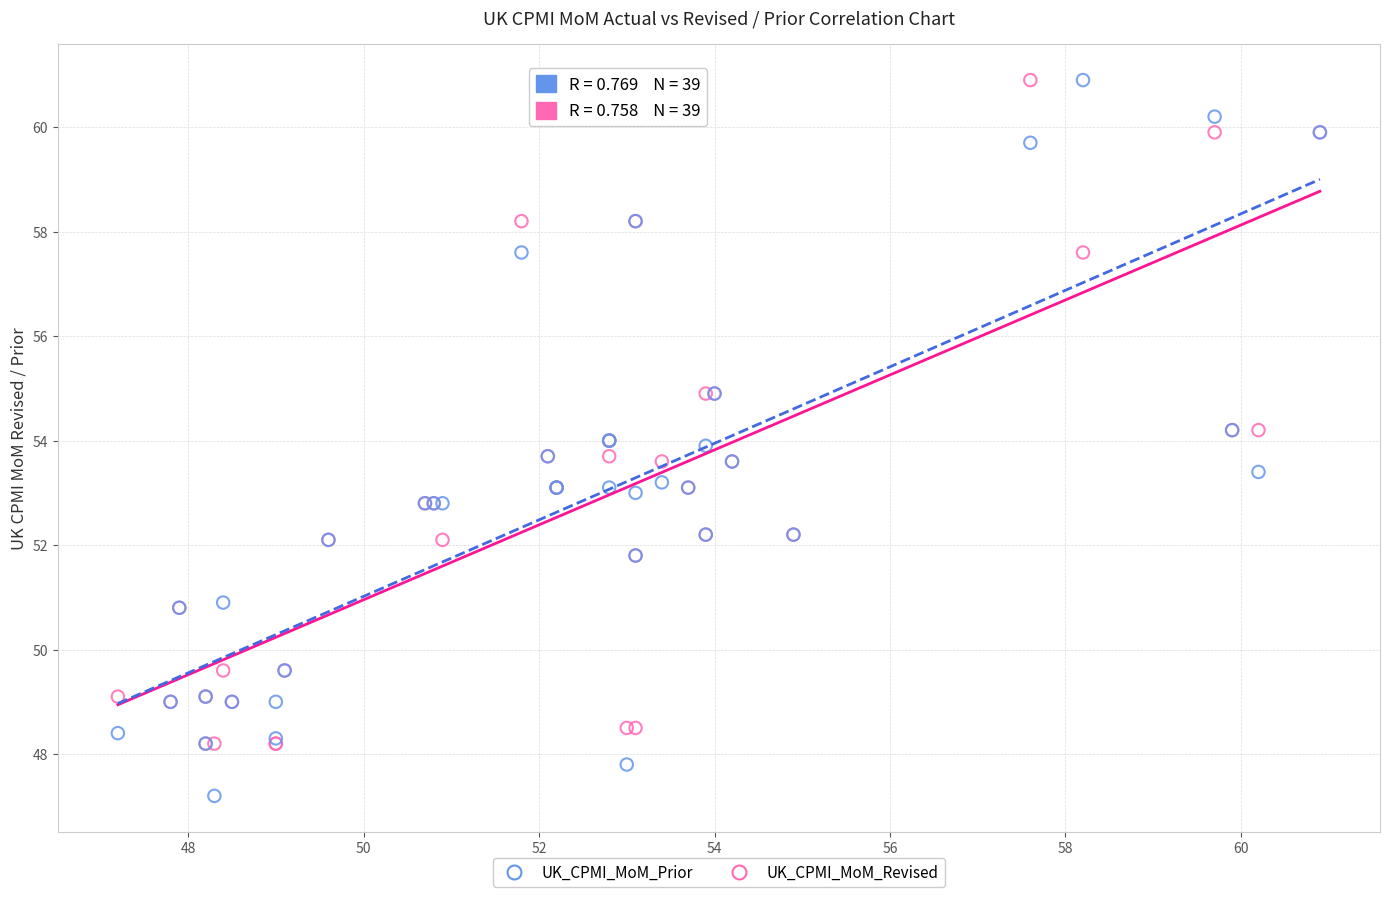

Which series has the largest Y range (max minus min)?

UK_CPMI_MoM_Prior